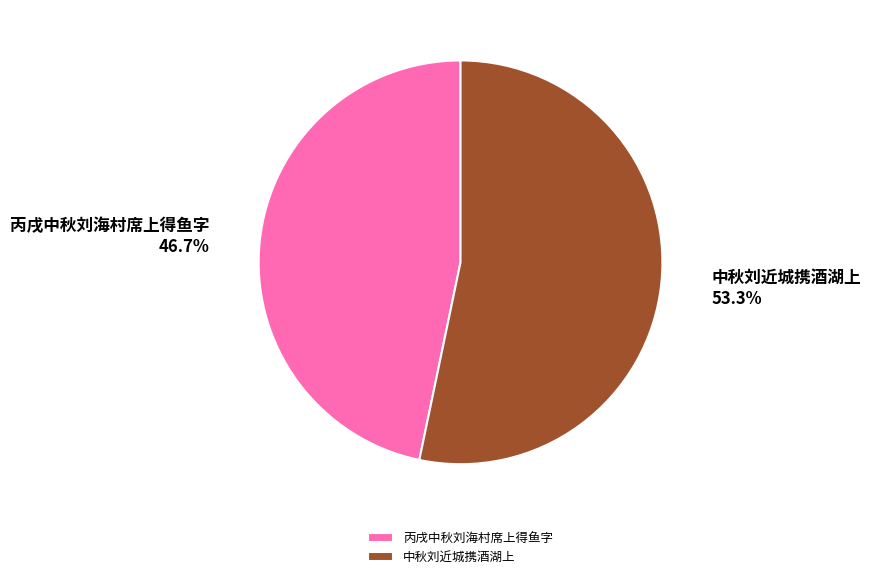

Combined, do 中秋刘近城携酒湖上 and 丙戌中秋刘海村席上得鱼字 account for over 50%?

Yes